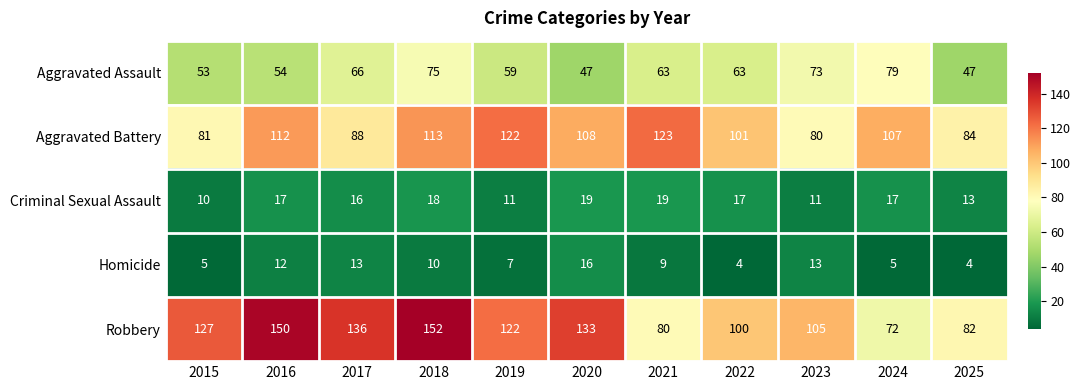

Which category has the highest value in the Aggravated Assault series?

2024